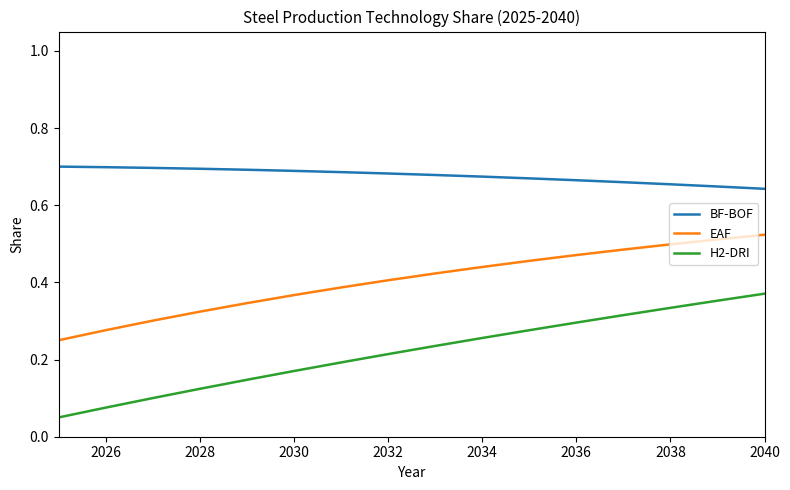

How many lines are shown in the chart?

3